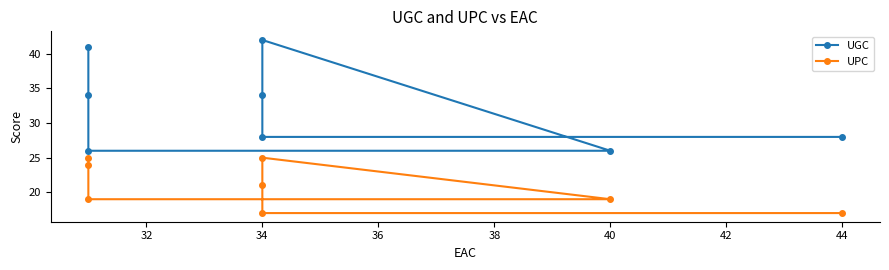

Rank the series by their maximum value, from lowest to highest.

UPC, UGC